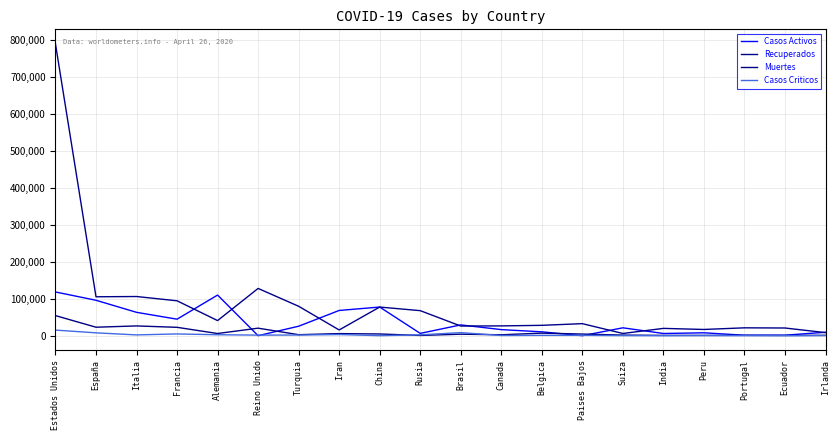

Does the chart display data point markers on the line(s)?

No